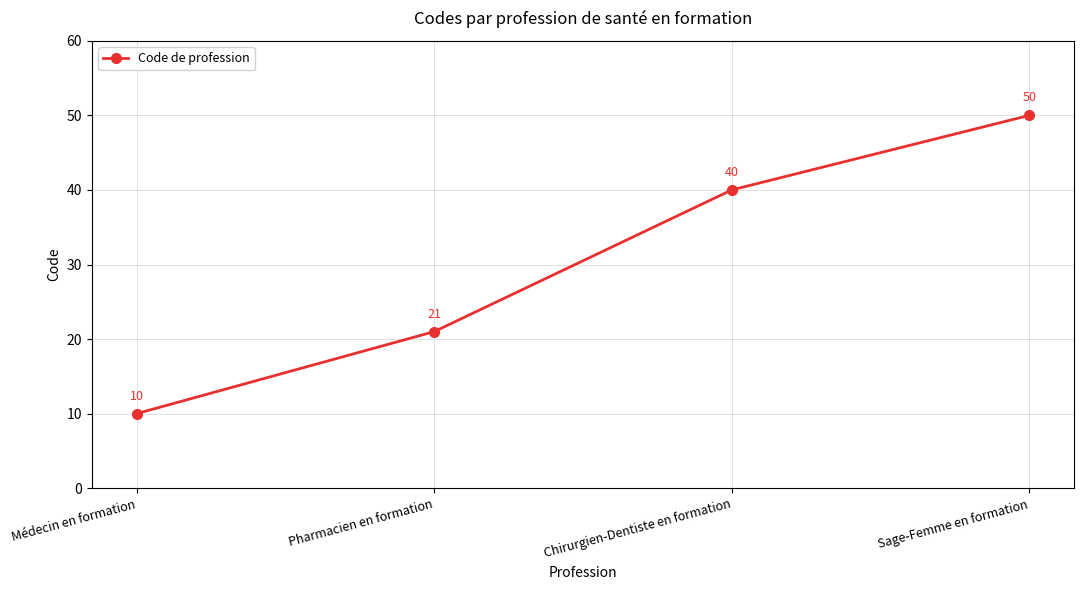

True or false: there are more than 2 points higher than both neighbors.

False